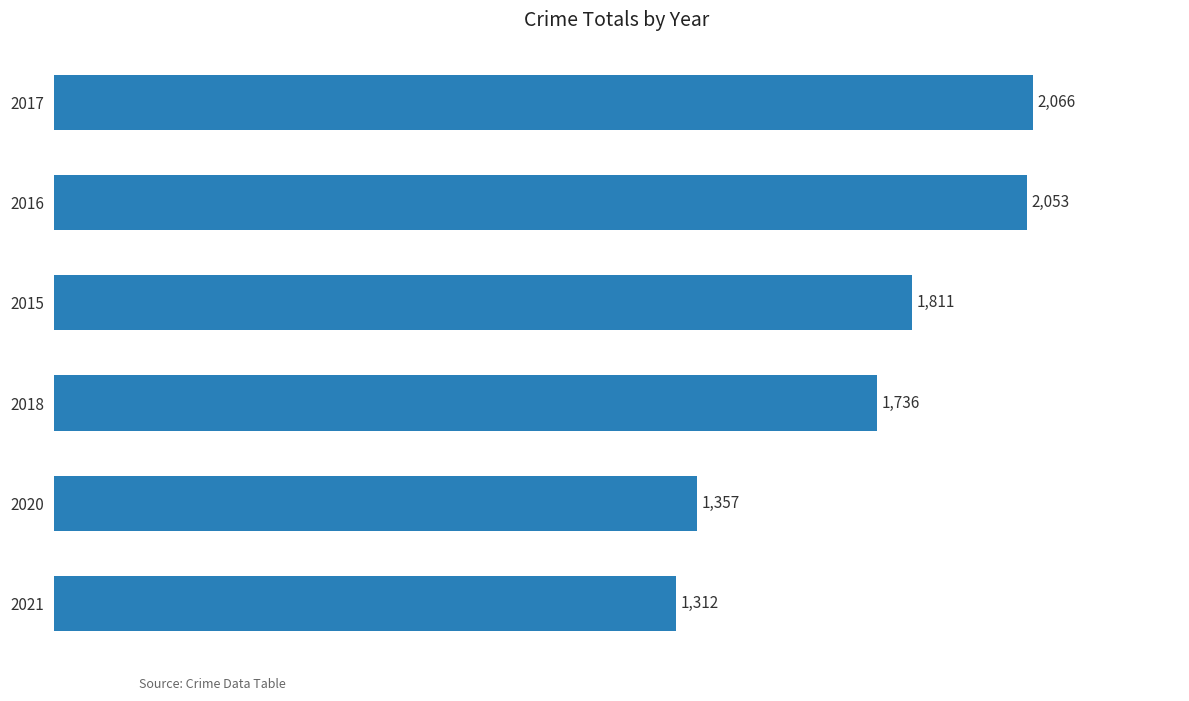

List the labels in order of value, smallest first.

2021, 2020, 2018, 2015, 2016, 2017